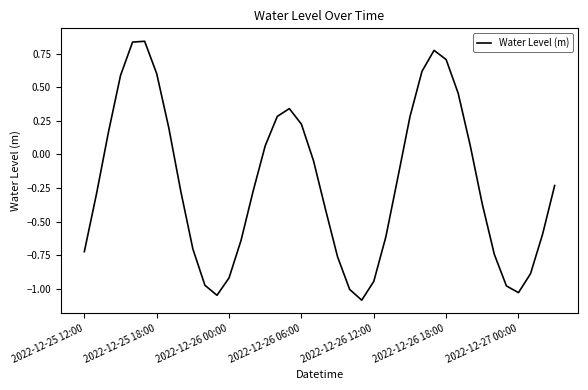

How many interior local valleys (lower than both neighbors) does the data have?

3